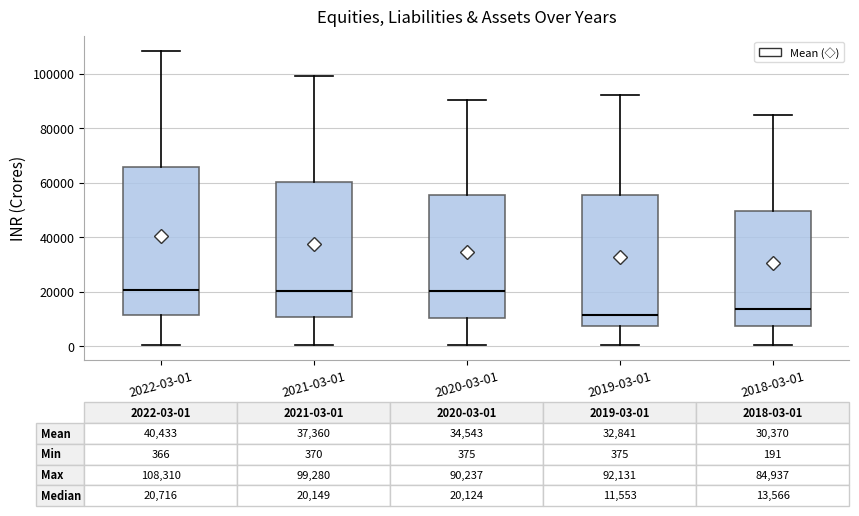

Which box is the tallest, from its lower edge to its upper edge?

2022-03-01